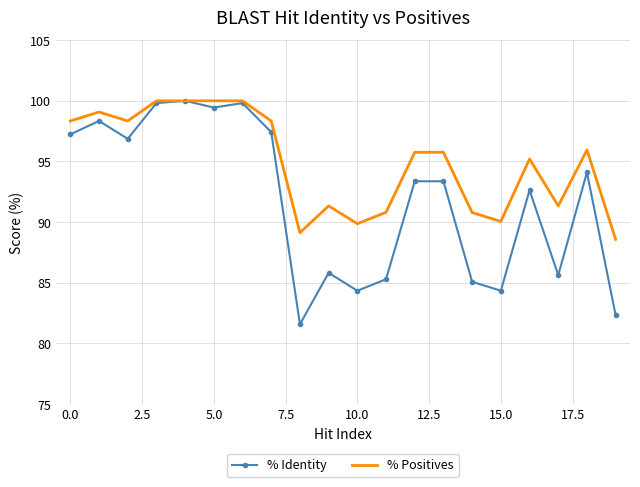

What is the maximum value shown in the chart?

100.0